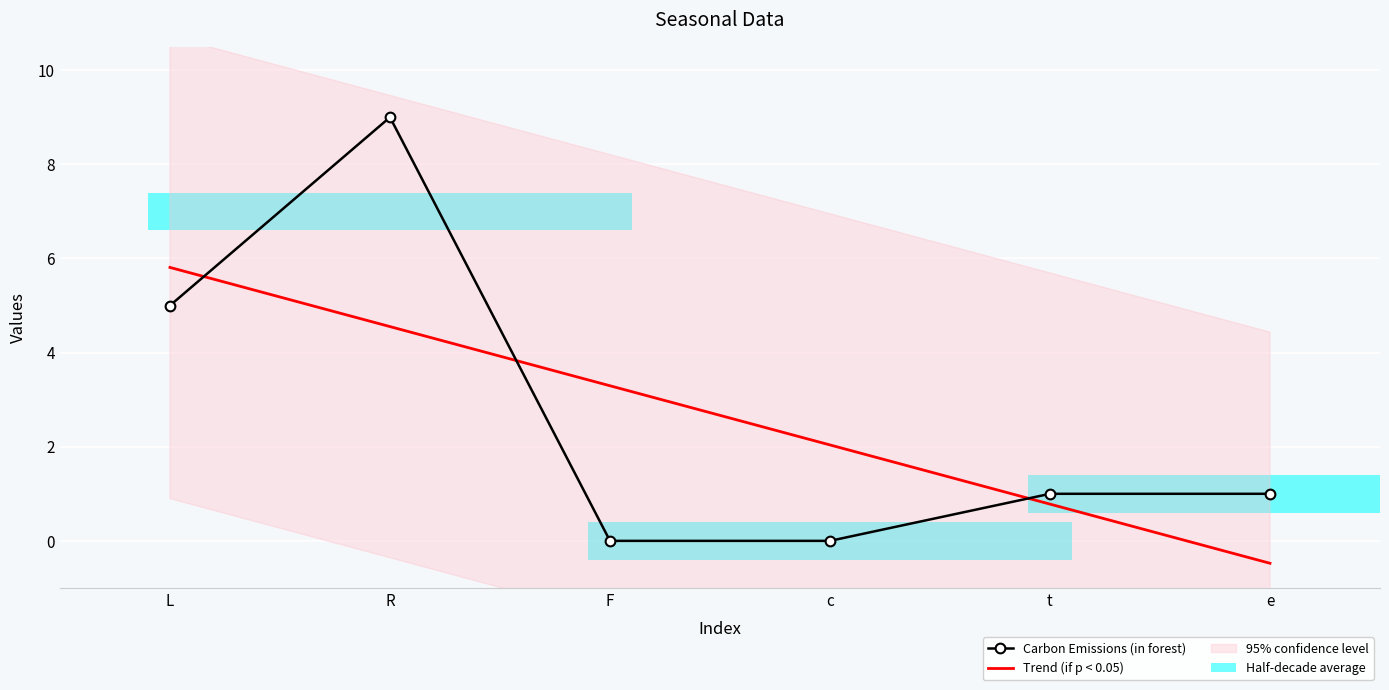

How many data points in Trend (if p < 0.05) are less than 3?

3